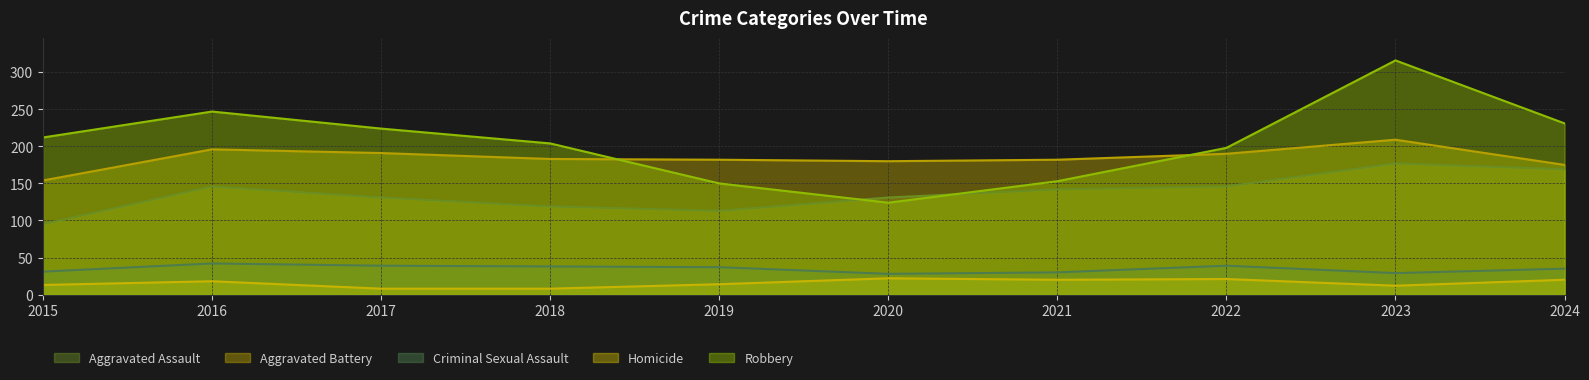

At how many categories does at least one series exceed 221?

4